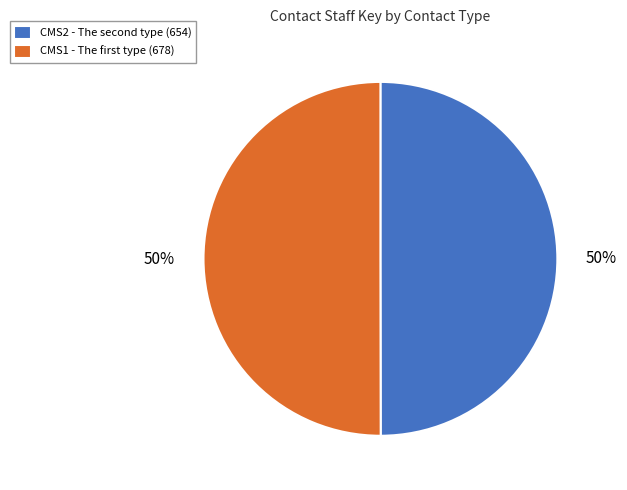

To the nearest percent, what is the average slice percentage?

50%